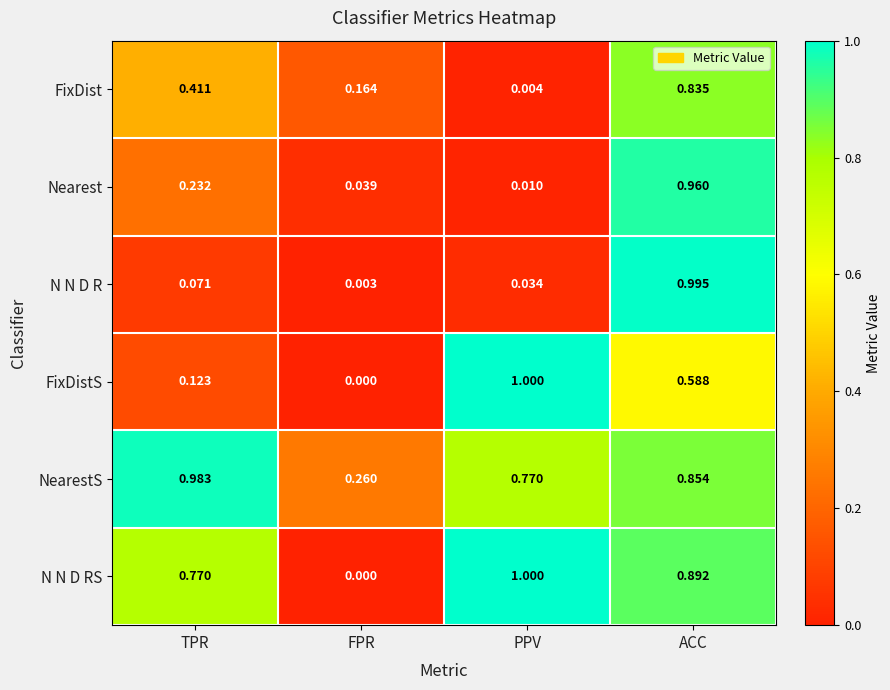

Where is NearestS nearest to the value 0?

FPR